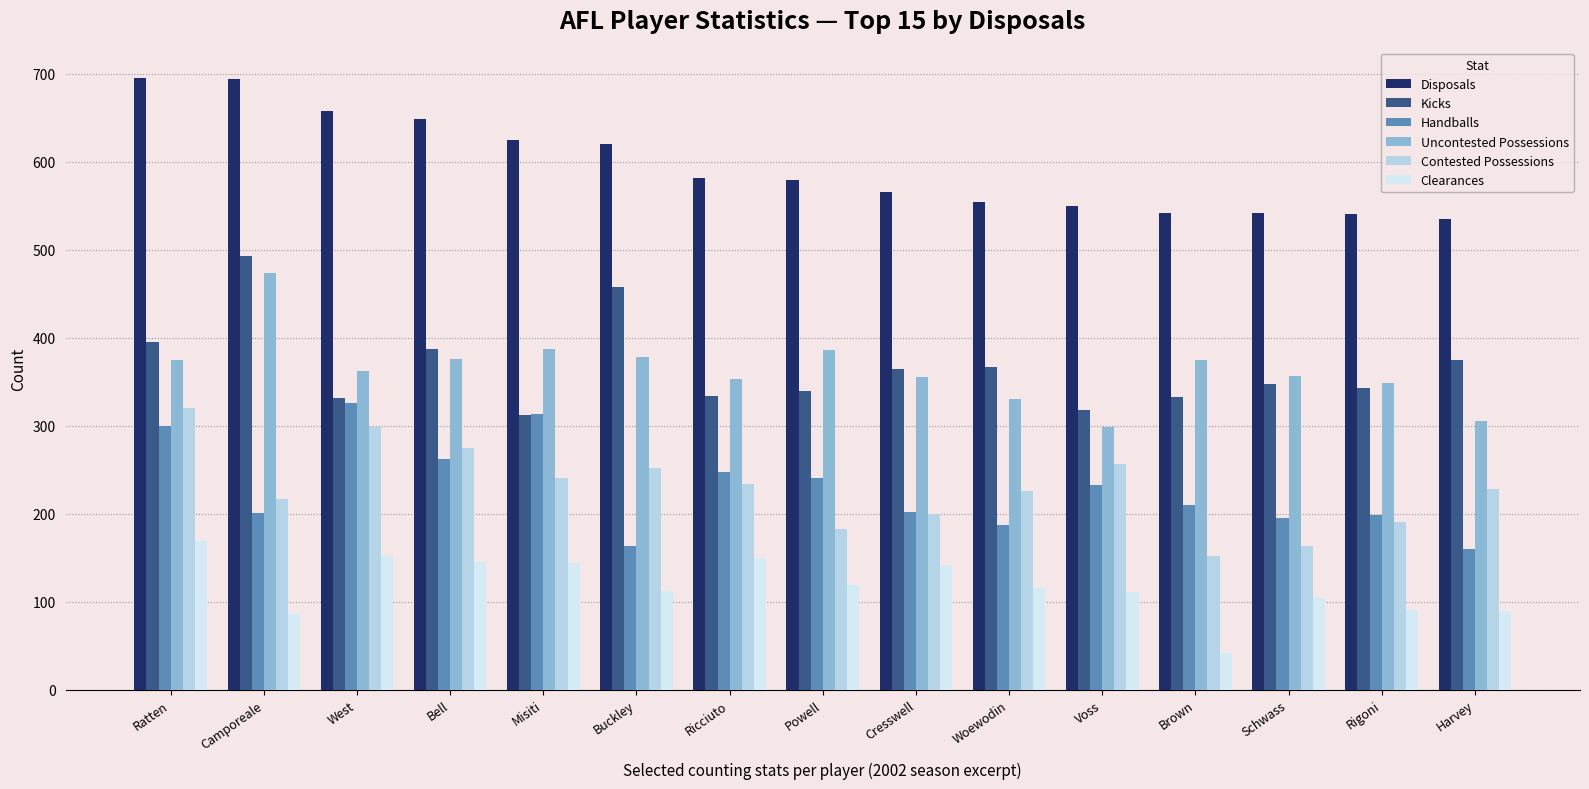

Where does the Kicks series first go above 347?

Ratten